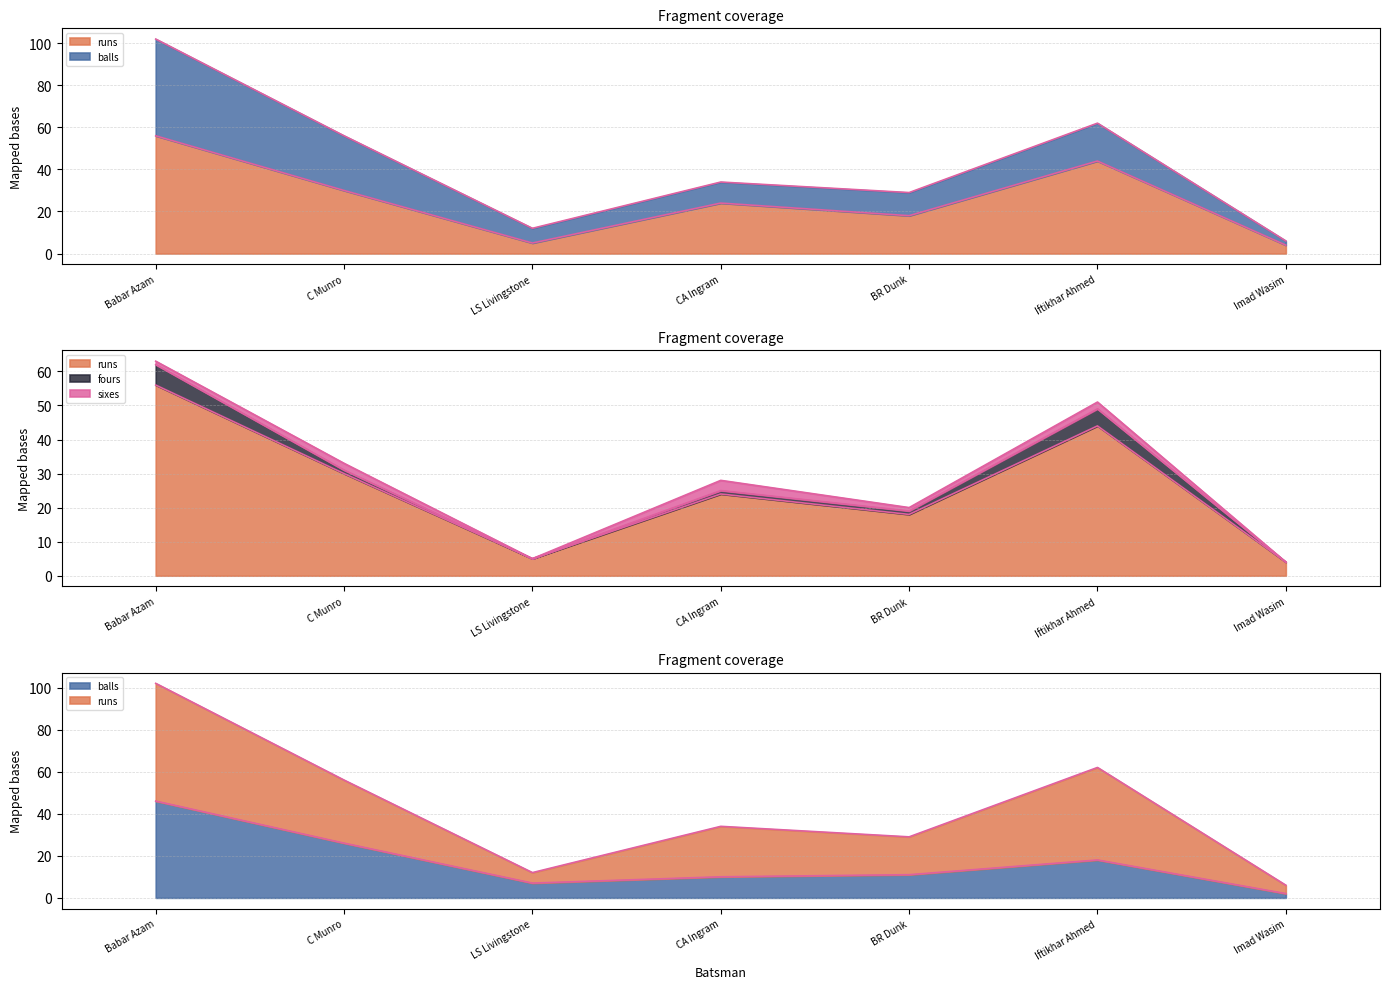

At which label does runs first exceed 24?

Babar Azam